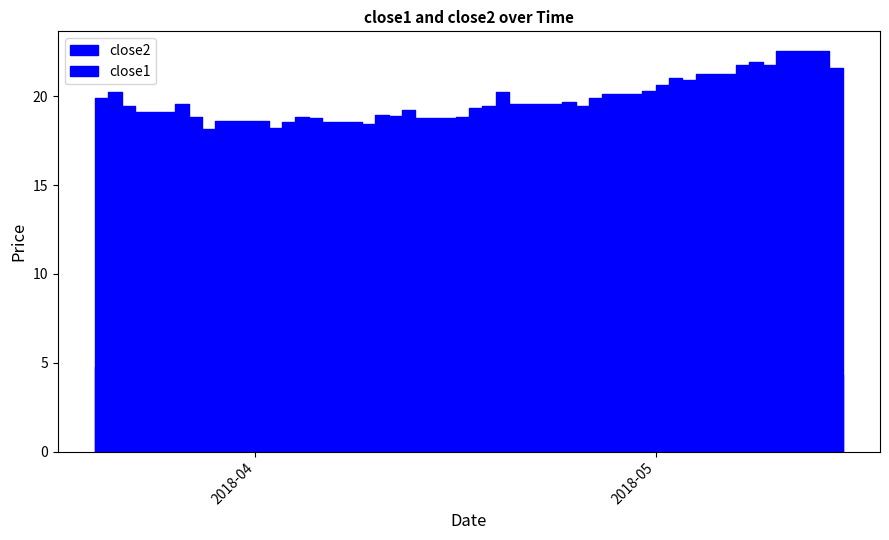

The close1 series shows 8.1 at 2018-04-11. True or false?

False